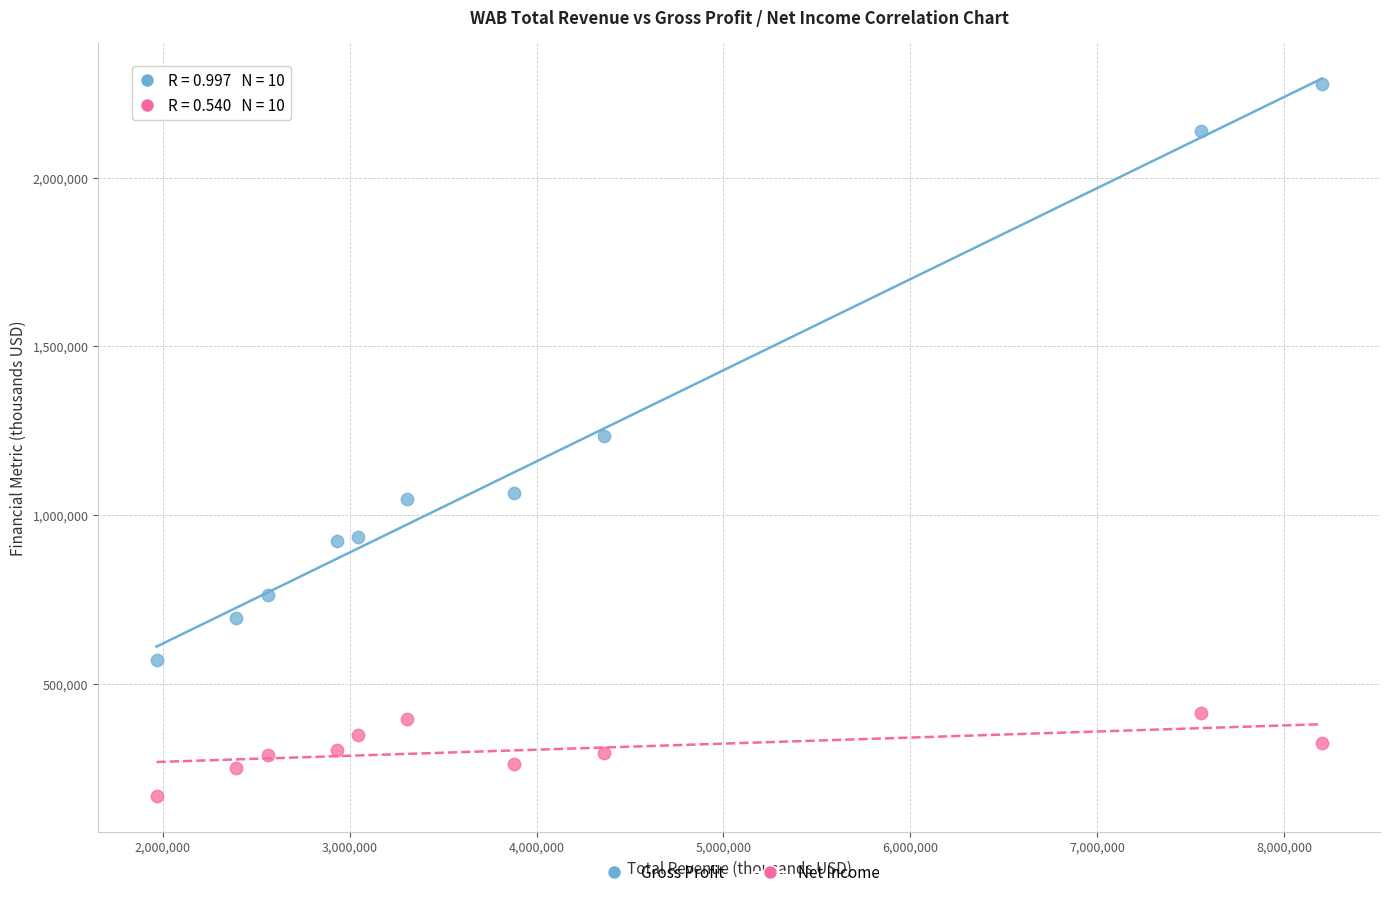

Which series contains the lowest Y value?

Net Income